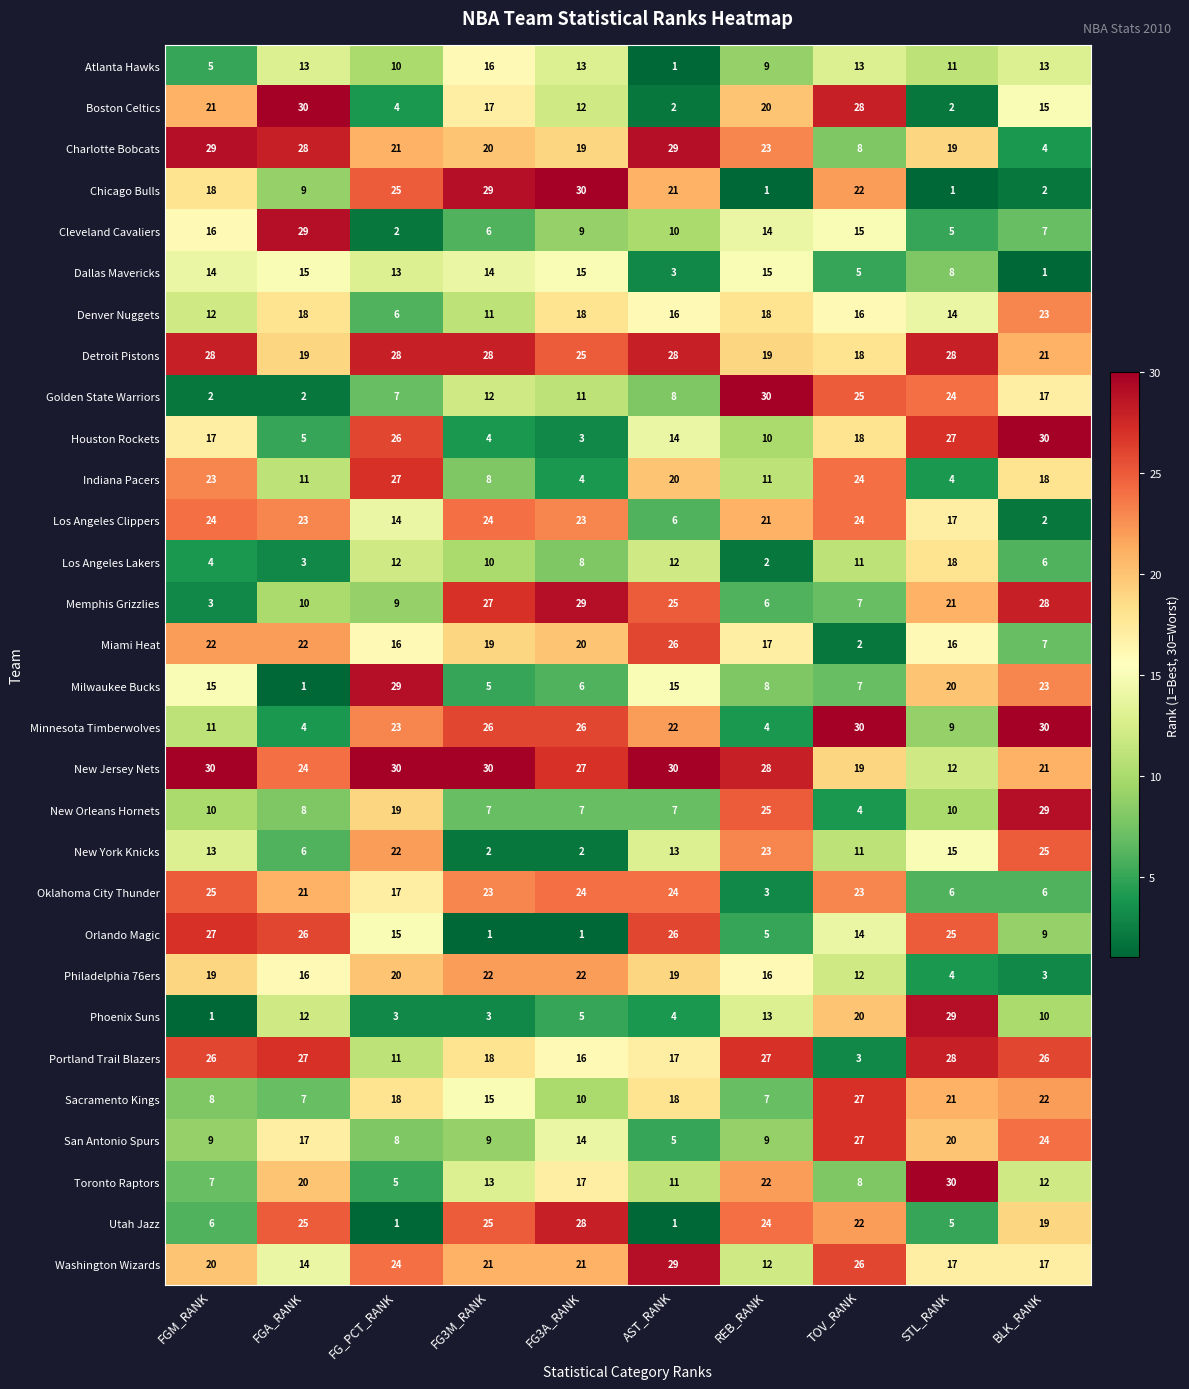

What is the maximum value for Orlando Magic?

27